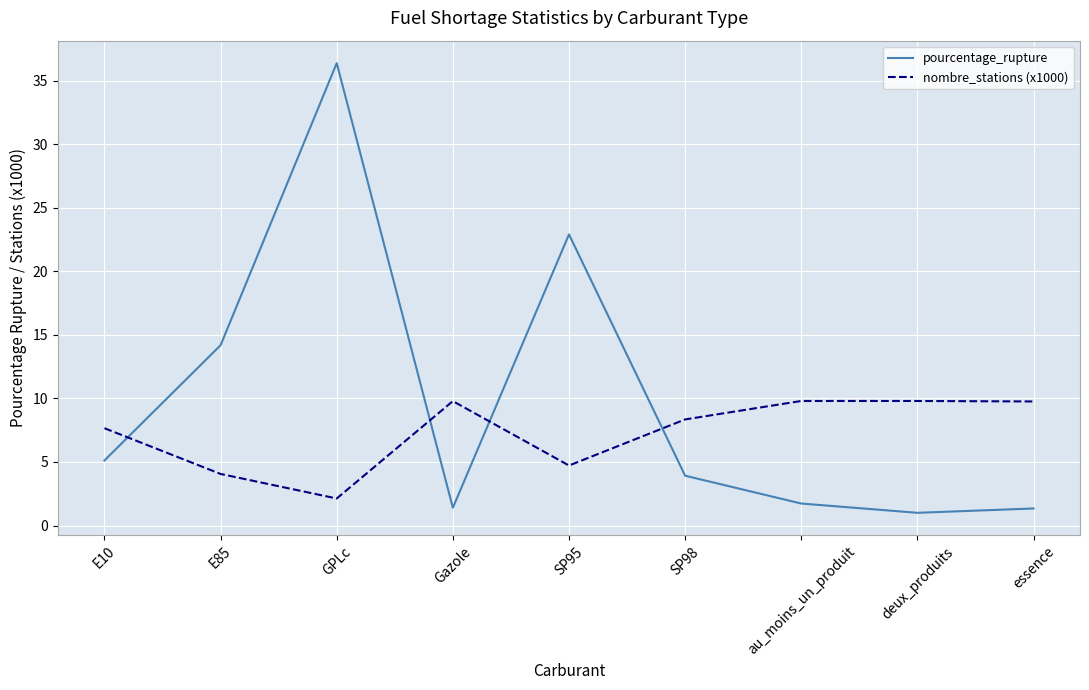

Which series has the largest range (max minus min)?

pourcentage_rupture